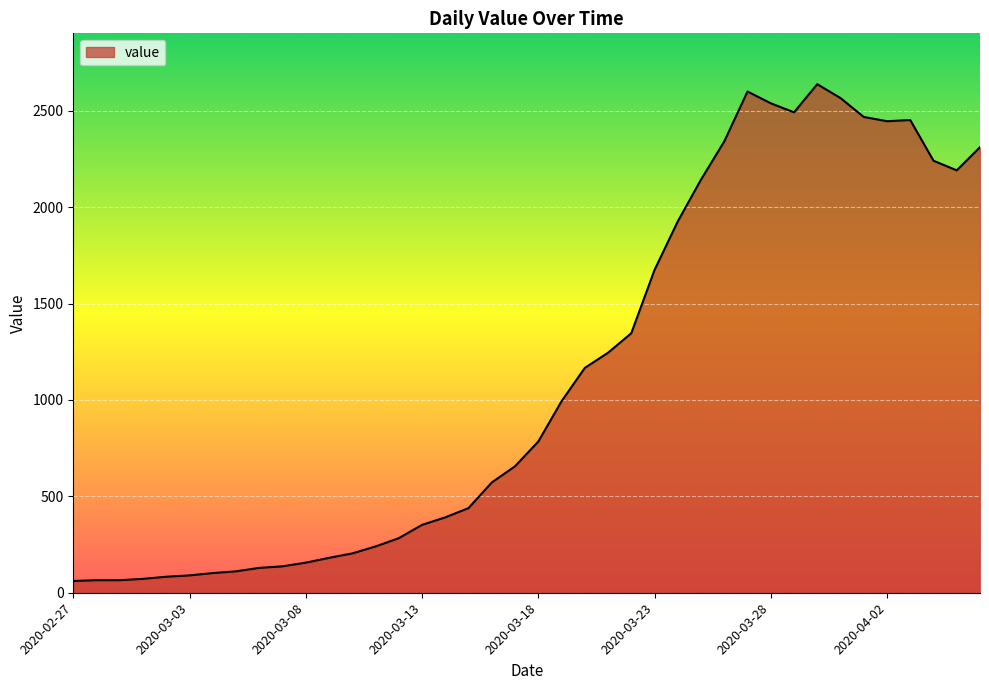

What is the average value?

1124